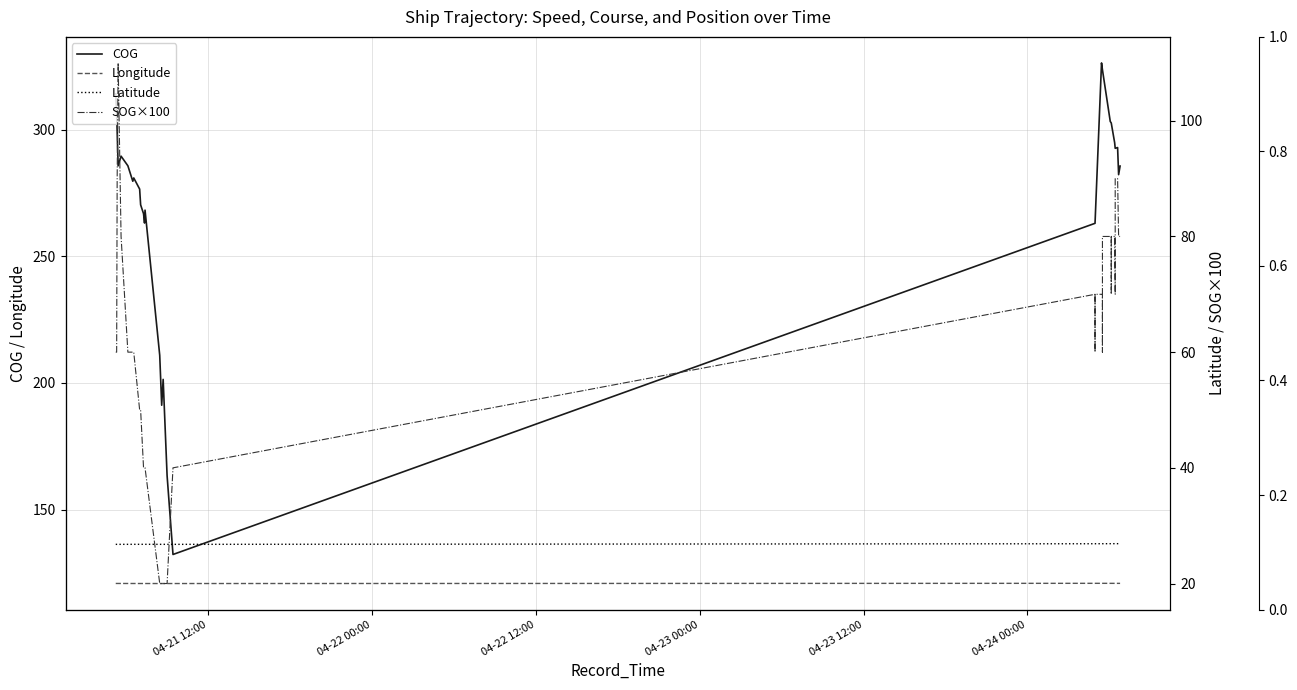

Which series has the largest total across all categories?

COG